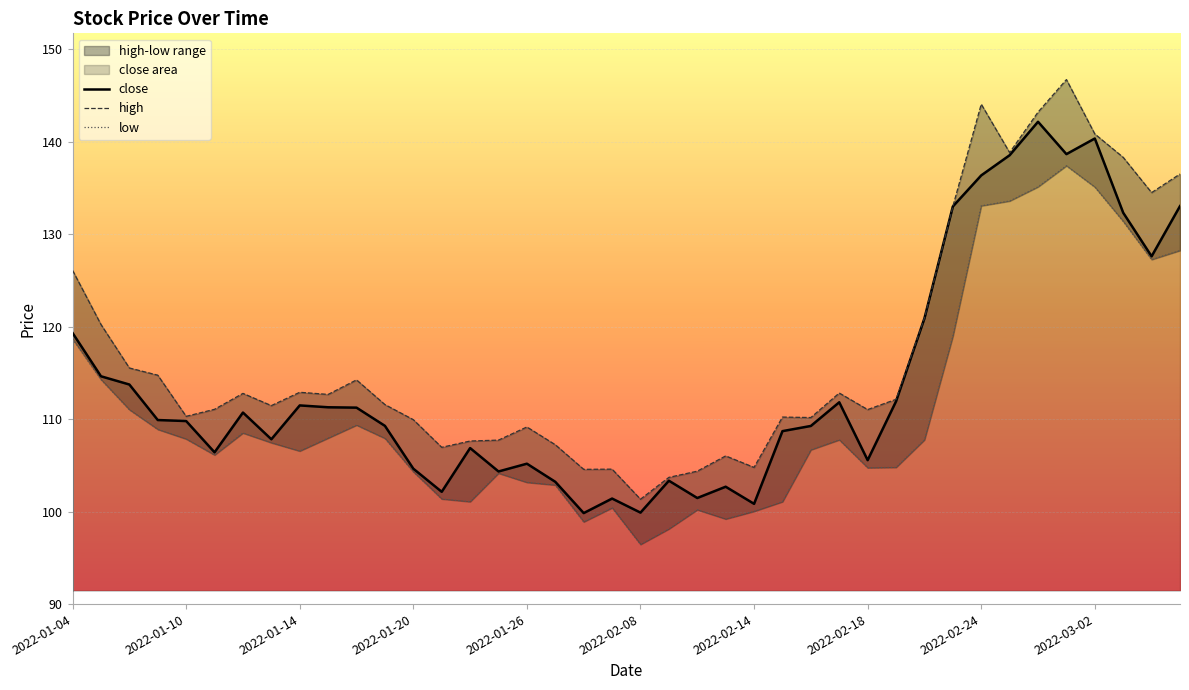

Is it true that close equals 65.6 at 2022-01-20?

False